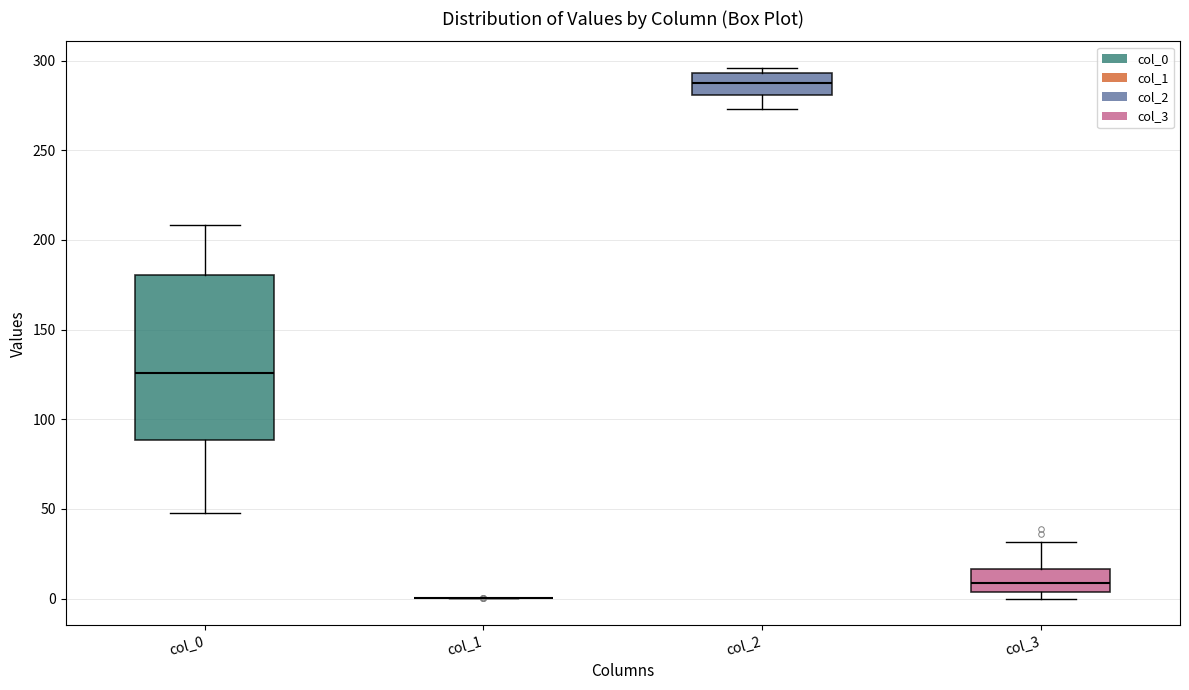

Reading left to right, read every box against the y-axis: the position of its median line, the range the box covers, and the ends of its whiskers. The values are not printed on the chart, so give them approximately, as read against the axis.

col_0: median 125, box 90 to 180, whiskers 50 to 210
col_1: box collapsed to a line at 0, whiskers 0 to 0
col_2: median 285, box 280 to 295, whiskers 275 to 295 (just above the box's upper edge)
col_3: median 10, box 5 to 15, whiskers 0 to 30